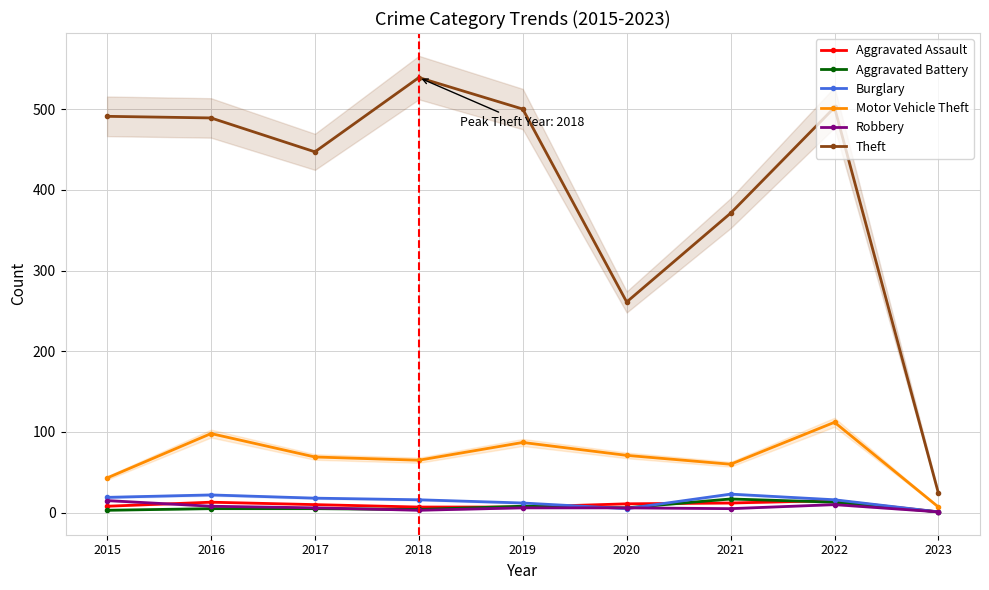

How many lines are shown in the chart?

6